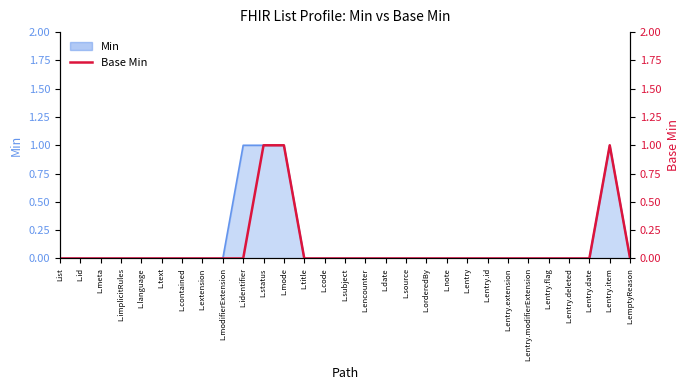

How many values are between 0 and 1?

29